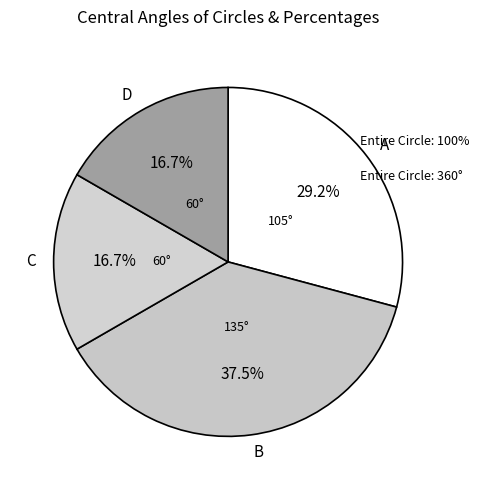

Is there any slice that represents more than half of the pie?

No